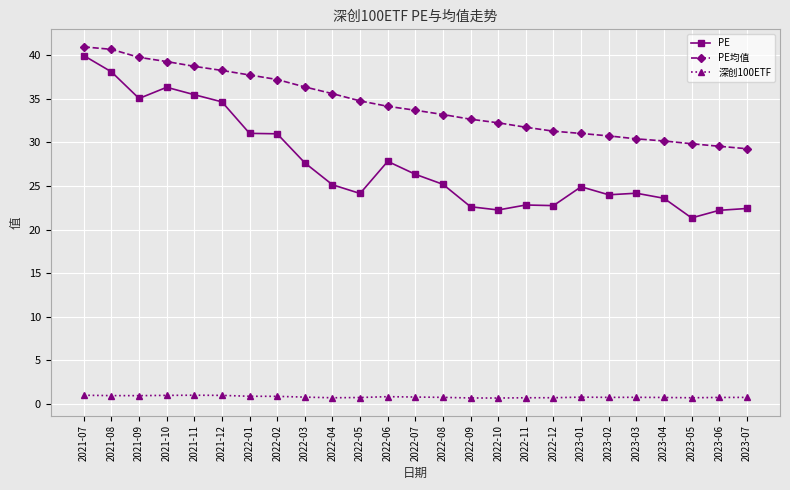

True or false: 深创100ETF has more than 2 interior local peaks.

True